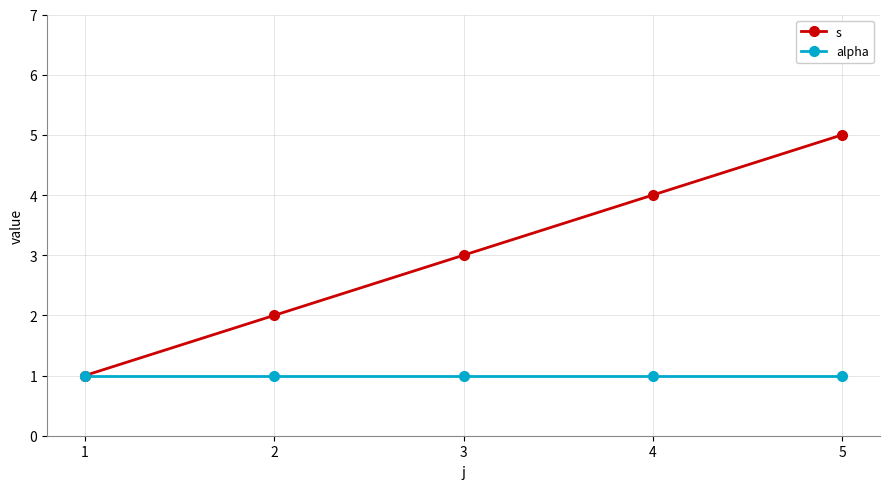

True or false: s has more than 0 interior local peaks.

False